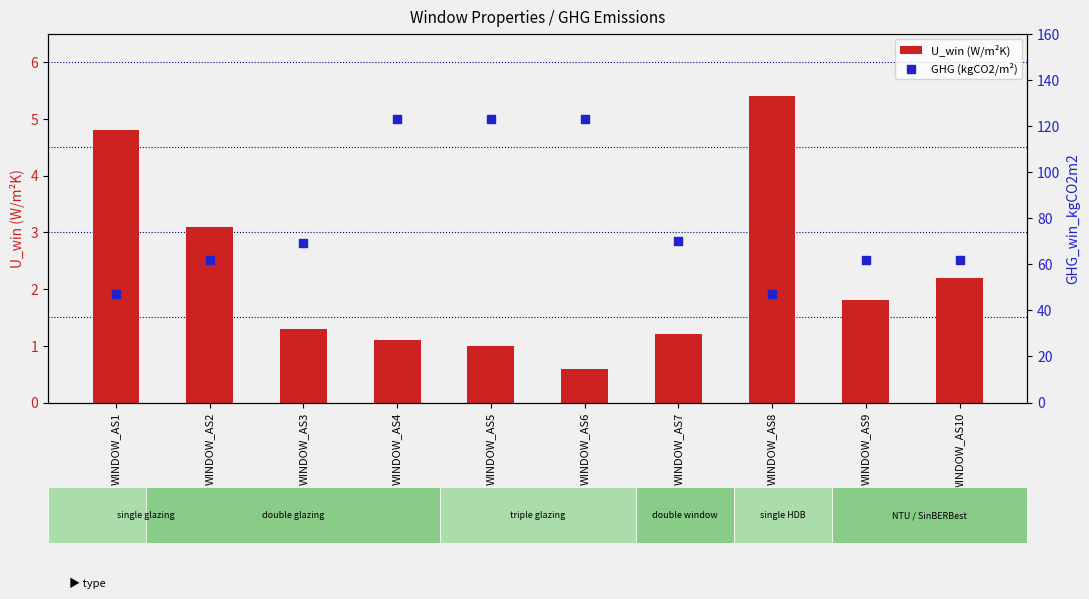

Which series has the largest total across all categories?

GHG (kgCO2/m²)